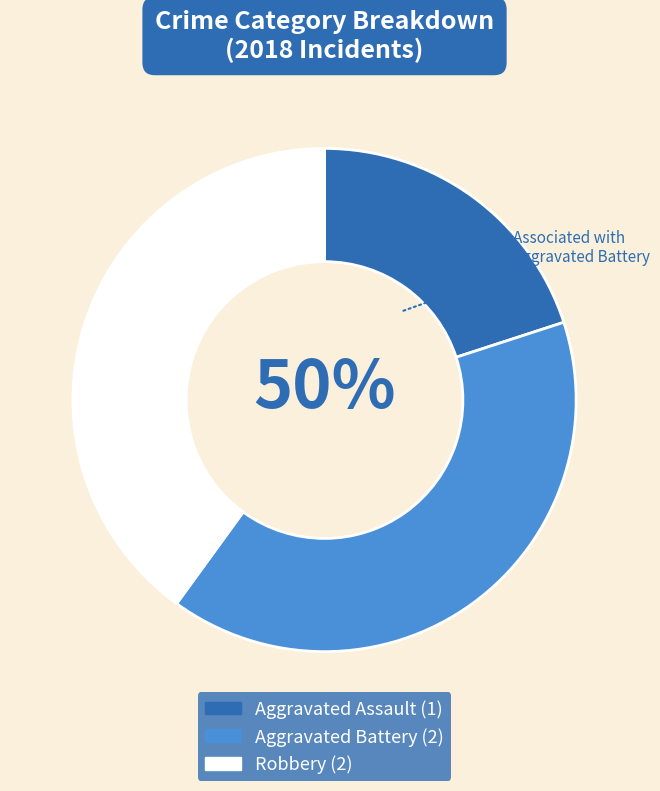

Is there a majority slice in this chart?

No